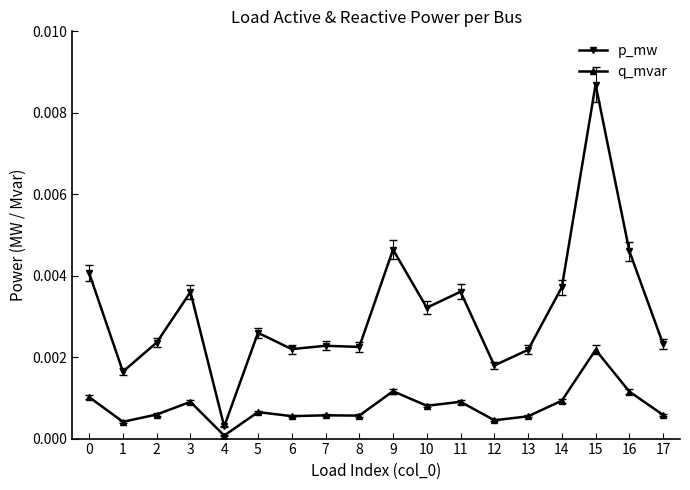

At which category does p_mw reach its first local valley?

1